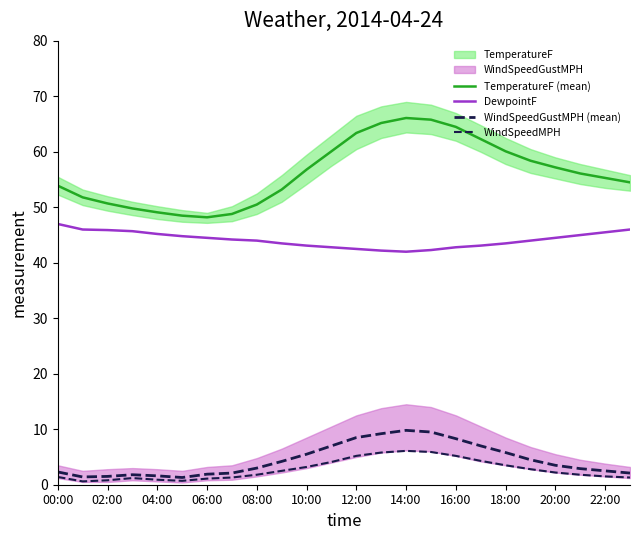

True or false: WindSpeedMPH and TemperatureF (mean) cross at least once.

False